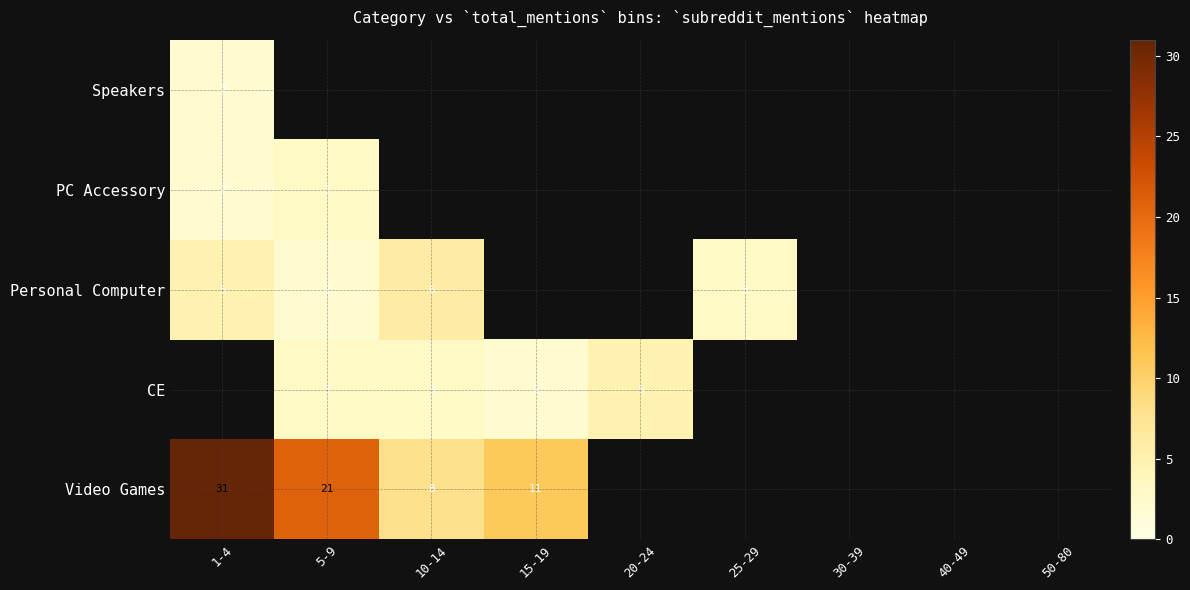

The value of Personal Computer at 1-4 is 7. True or false?

False